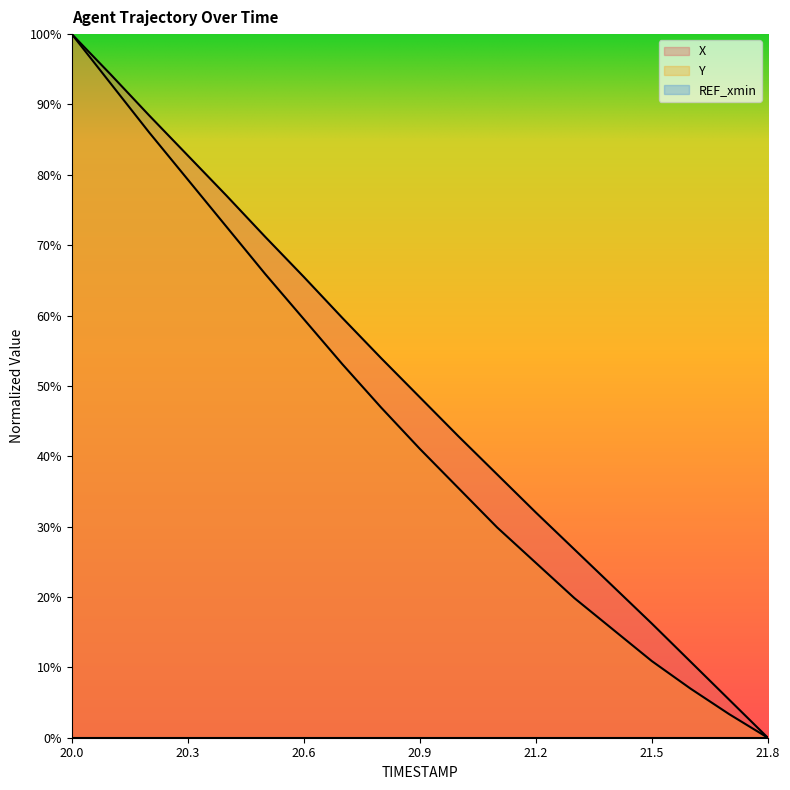

True or false: Y and X cross at least once.

False